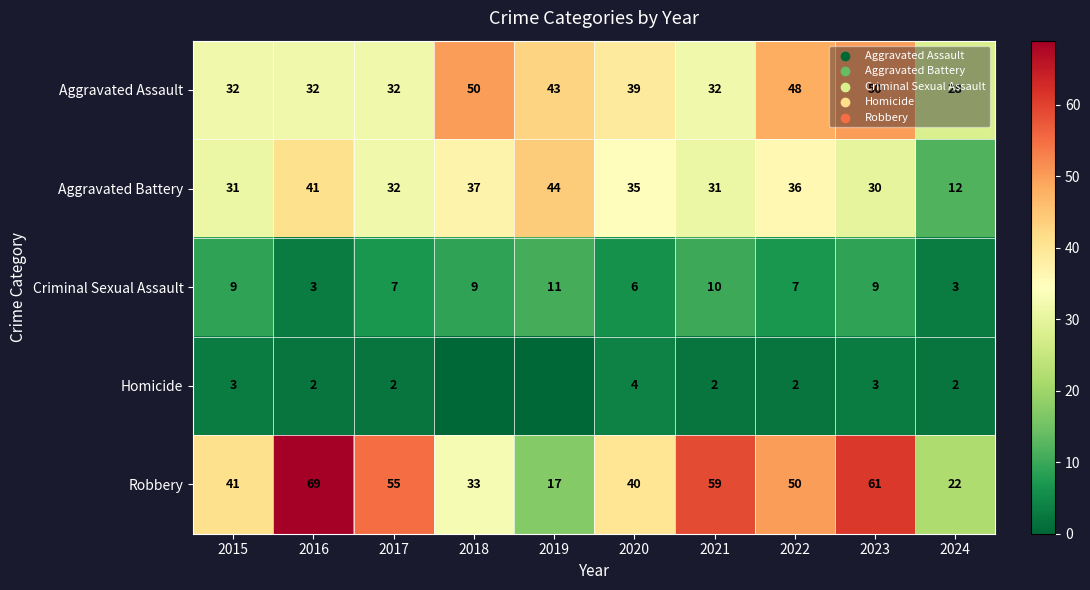

What is the average value of the Aggravated Assault series?

39